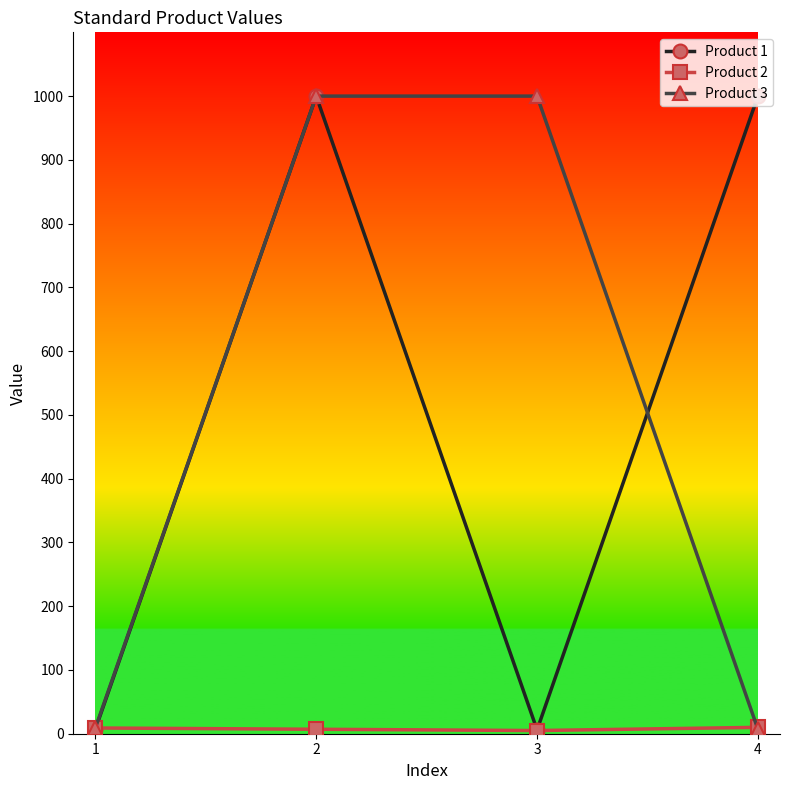

True or false: Product 3 has more than 2 interior local peaks.

False